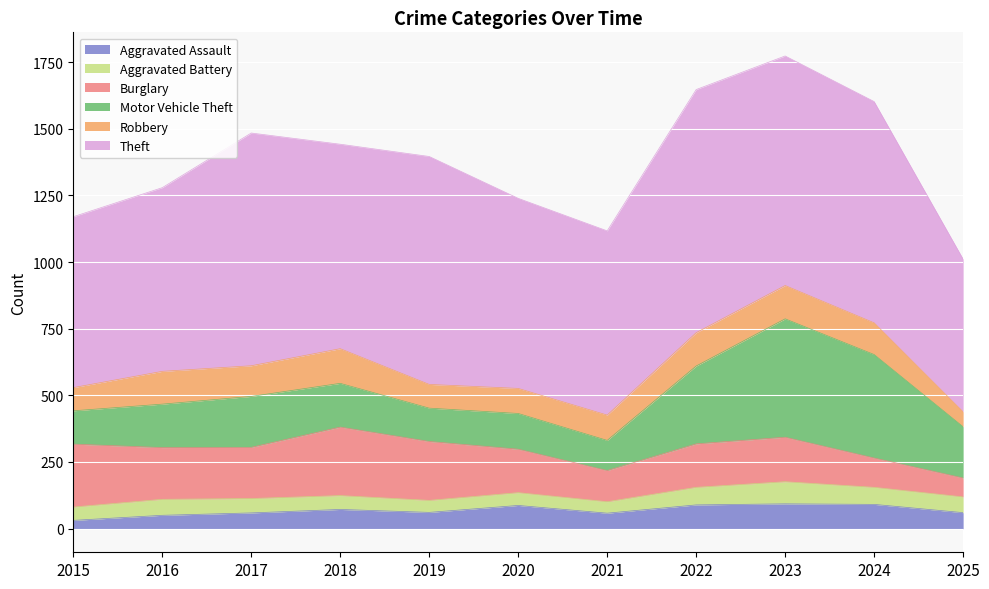

The value of Theft at 2015 is 641. True or false?

True